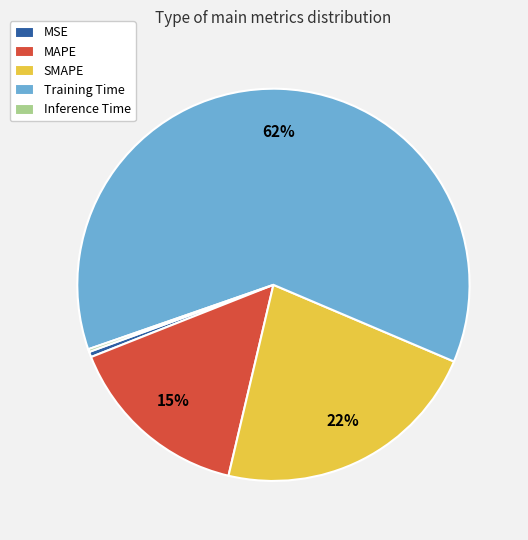

Do MSE and MAPE together represent more than half of the pie?

No